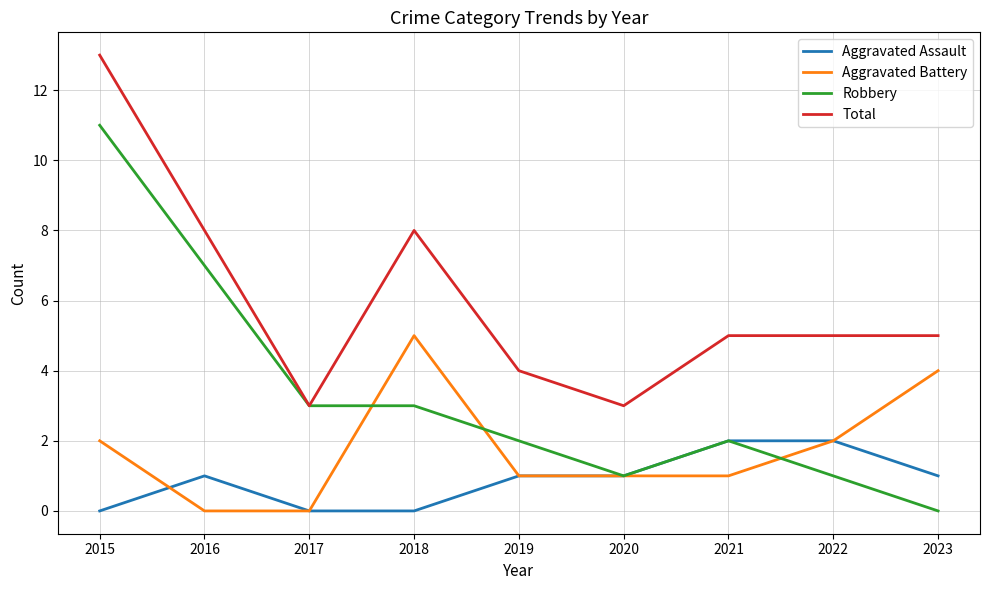

At how many categories does at least one series exceed 9?

1